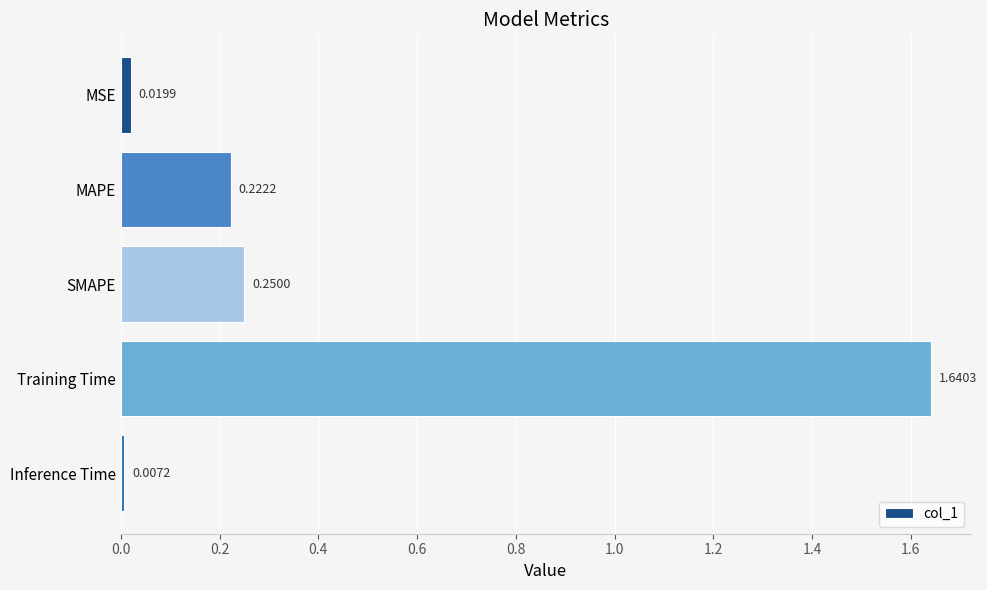

Where is the data nearest to the value 0?

Inference Time